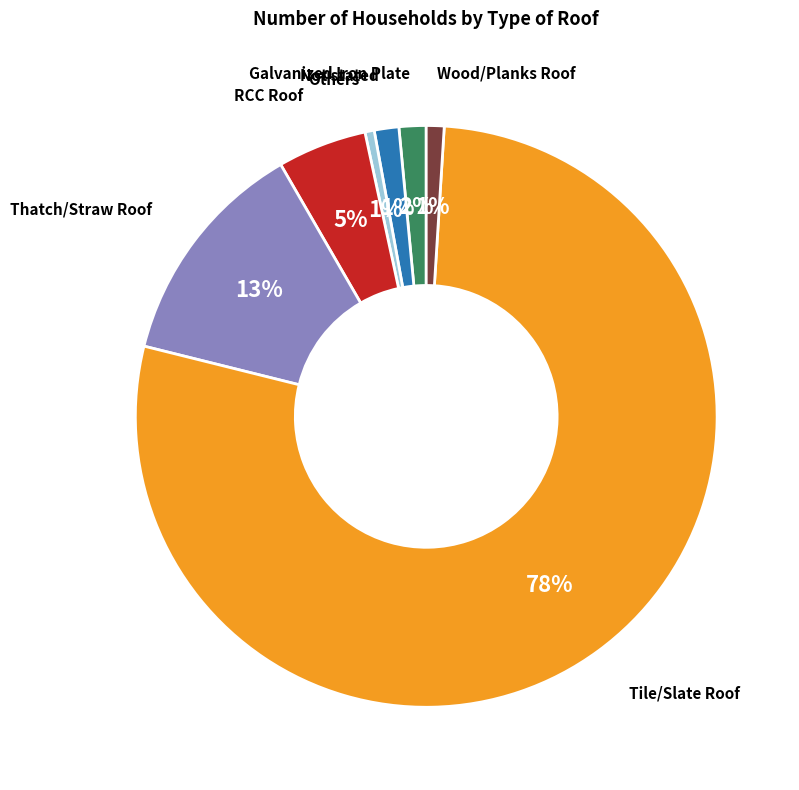

To the nearest percent, what is the average slice percentage?

14%